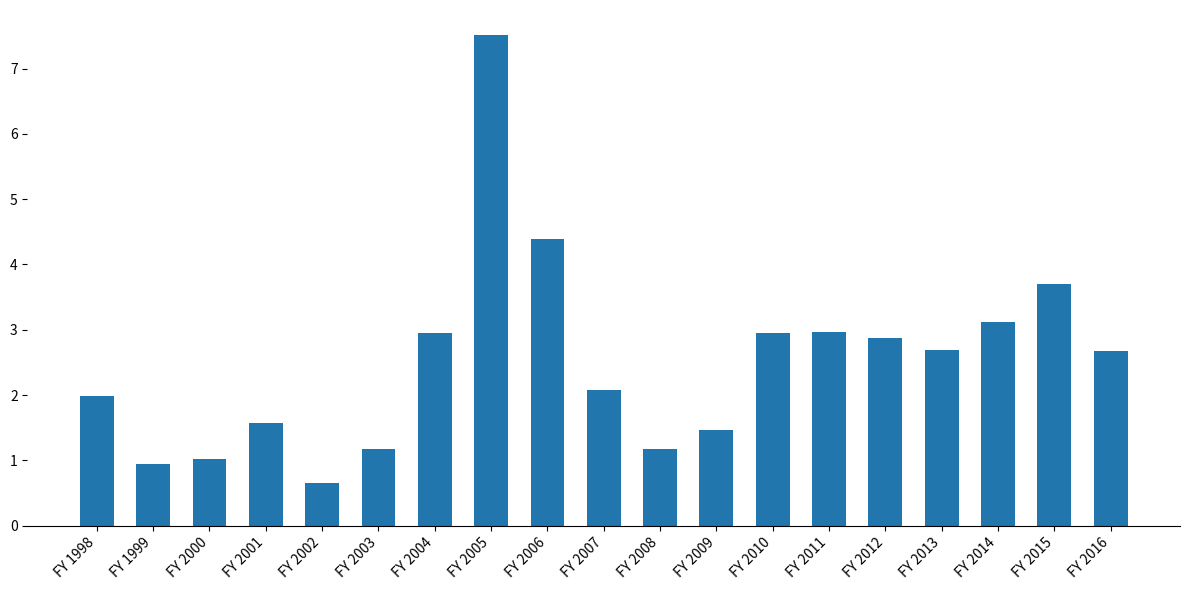

Which category has the lowest value across all series?

FY 2002